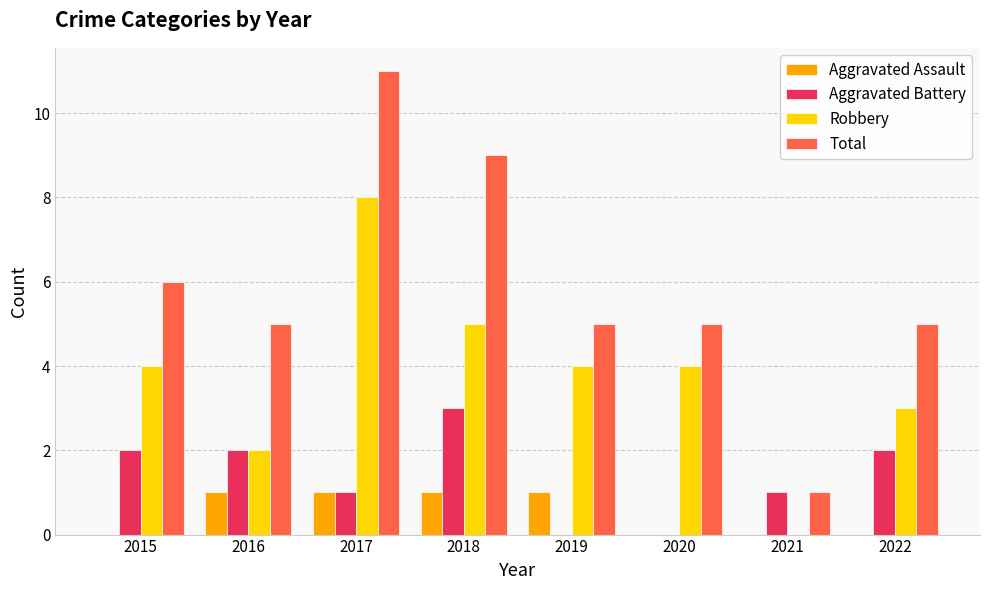

Which series changed the most between 2021 and 2022?

Total